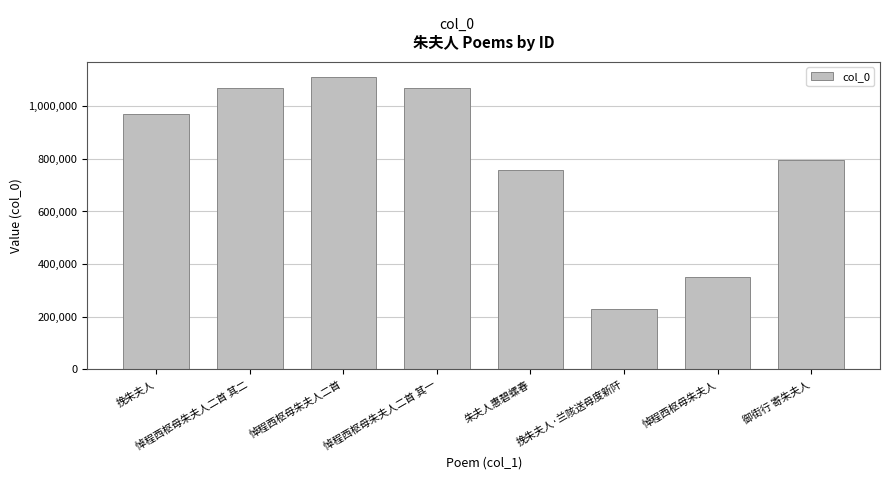

What is the sum of all values?

6352160